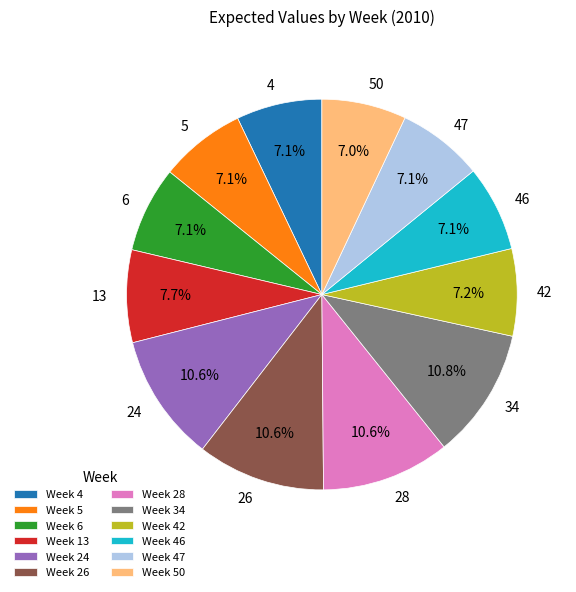

How many slices are in this pie chart?

12